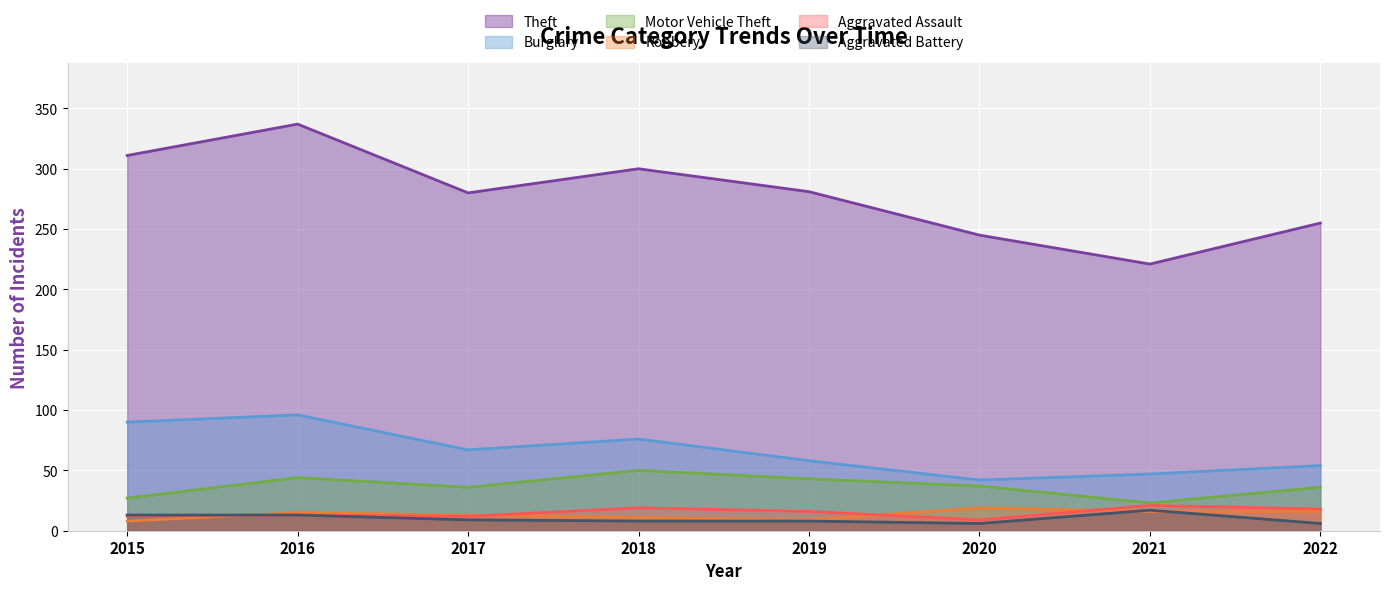

What is the maximum value shown in the chart?

337